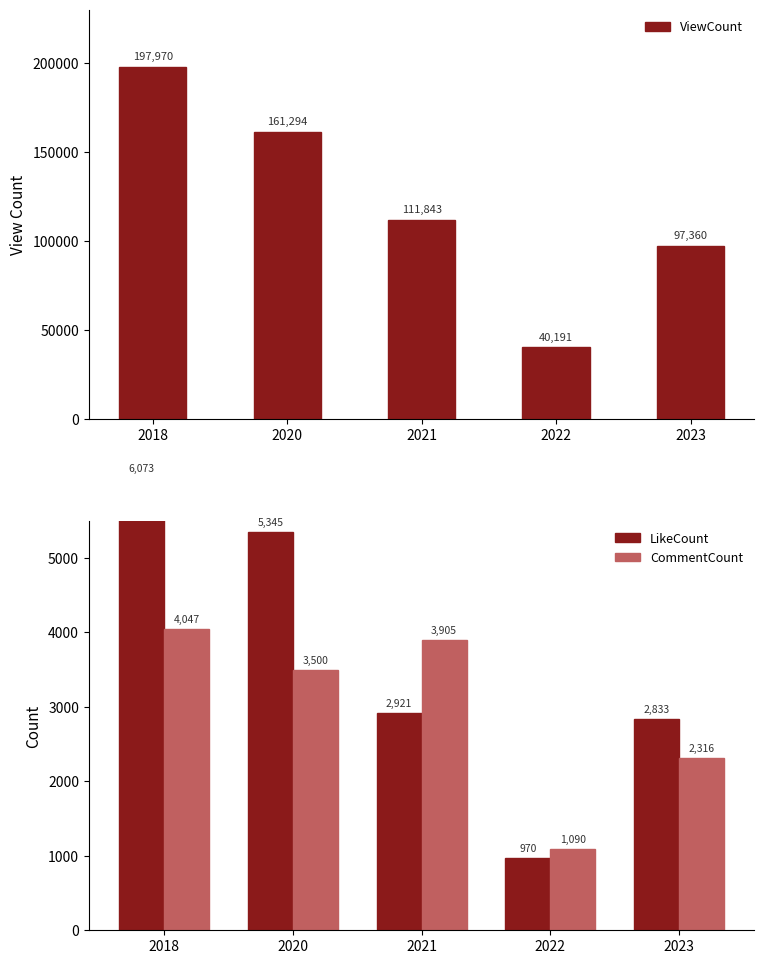

Which series has the largest total across all categories?

ViewCount